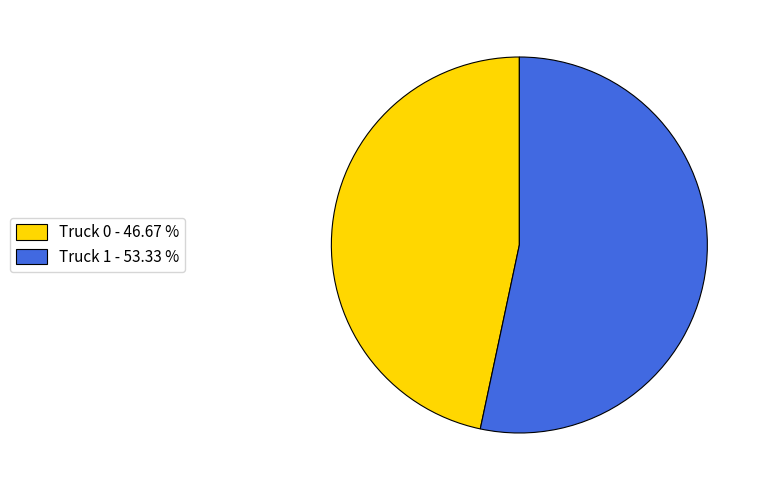

Is it true that Truck 0 is 47% of the pie?

True